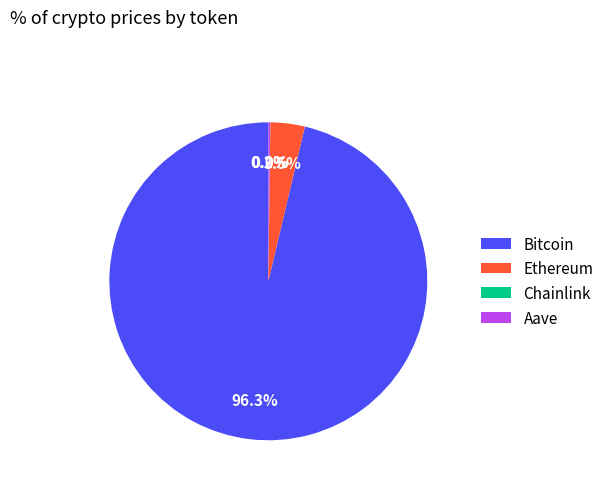

To the nearest percent, what is the difference between the largest and smallest slice percentages?

96%